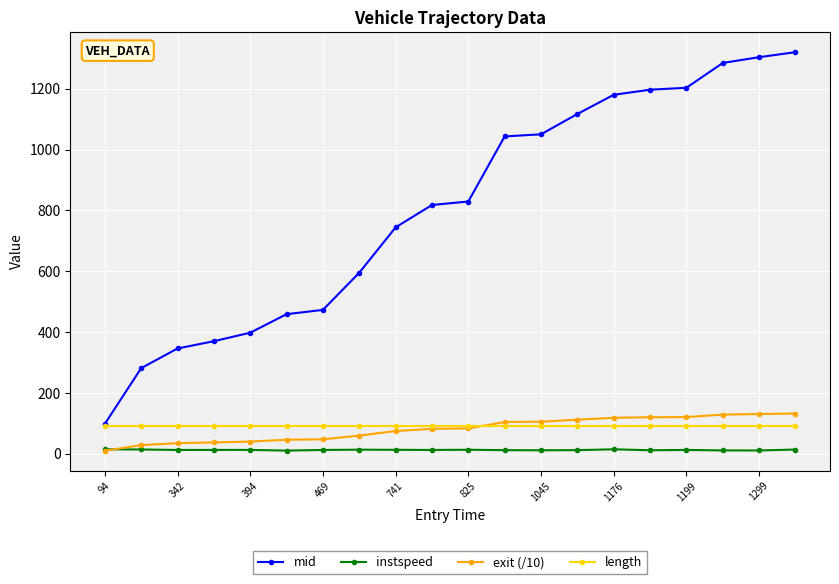

At how many categories does at least one series exceed 1140?

6